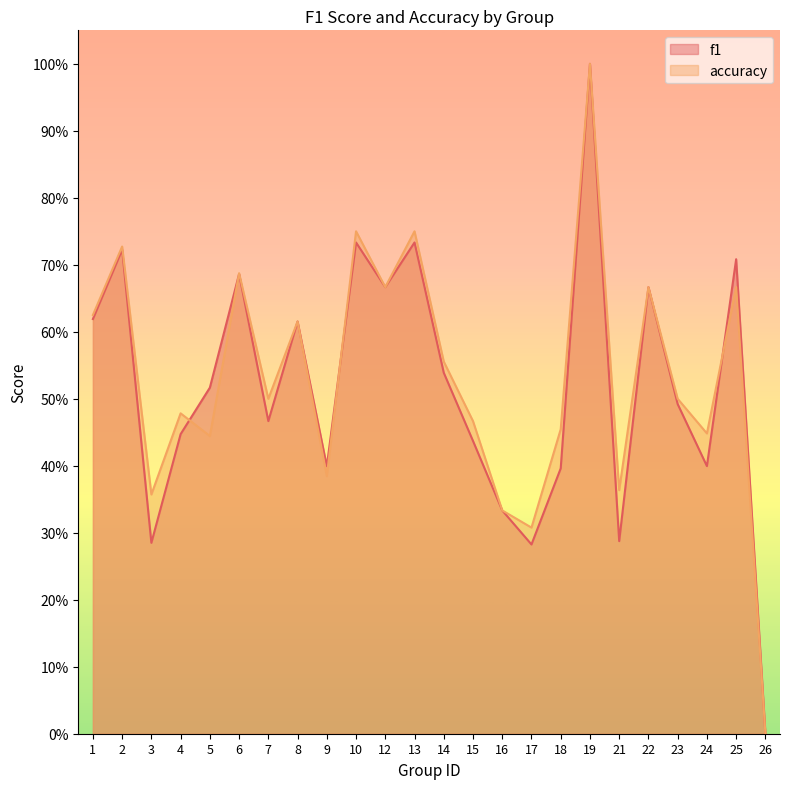

True or false: f1 and accuracy intersect in this chart.

True